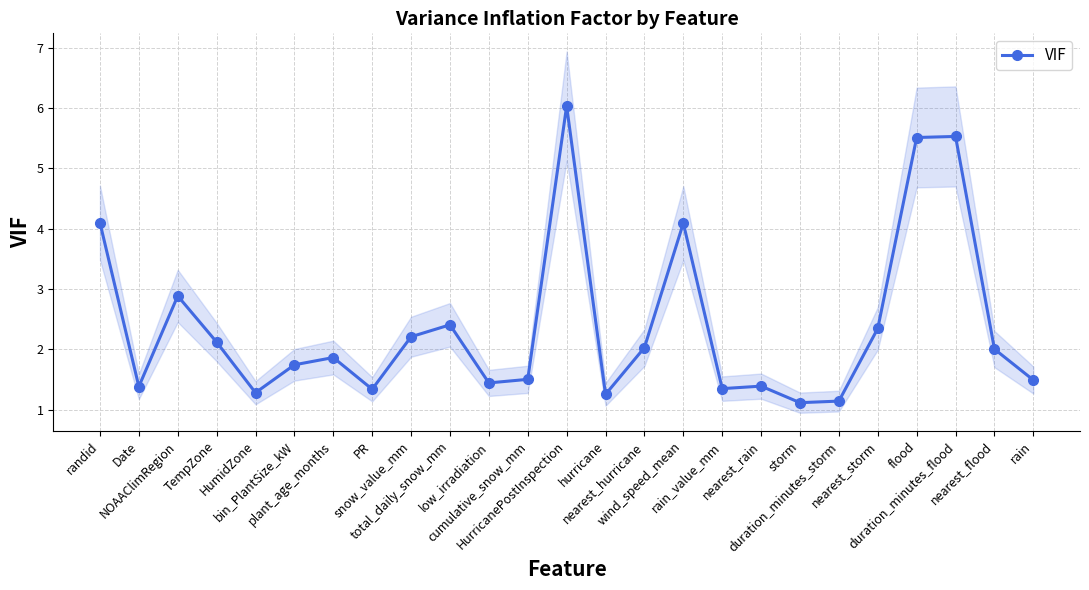

Rank the categories by value from lowest to highest.

storm, duration_minutes_storm, hurricane, HumidZone, PR, rain_value_mm, Date, nearest_rain, low_irradiation, rain, cumulative_snow_mm, bin_PlantSize_kW, plant_age_months, nearest_flood, nearest_hurricane, TempZone, snow_value_mm, nearest_storm, total_daily_snow_mm, NOAAClimRegion, wind_speed_mean, randid, flood, duration_minutes_flood, HurricanePostInspection